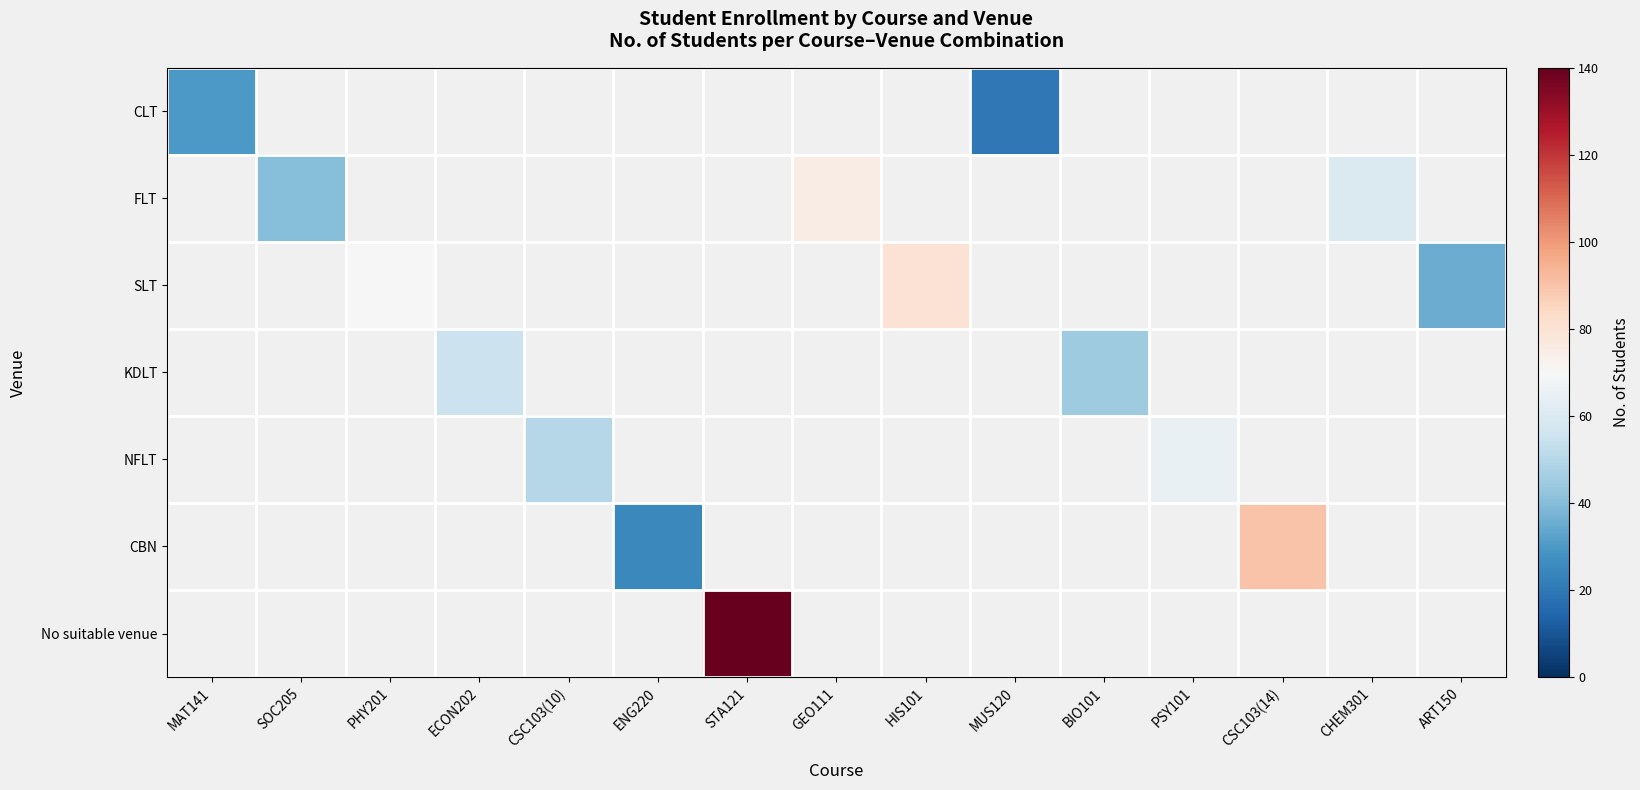

Rank the series at ECON202 from lowest to highest value.

CLT, FLT, SLT, KDLT, NFLT, CBN, No suitable venue